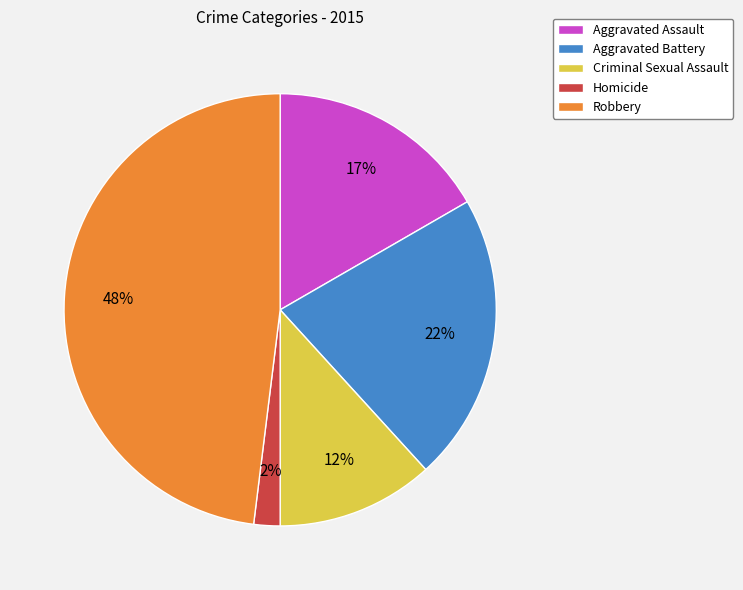

Is it true that Aggravated Battery is 10% of the pie?

False